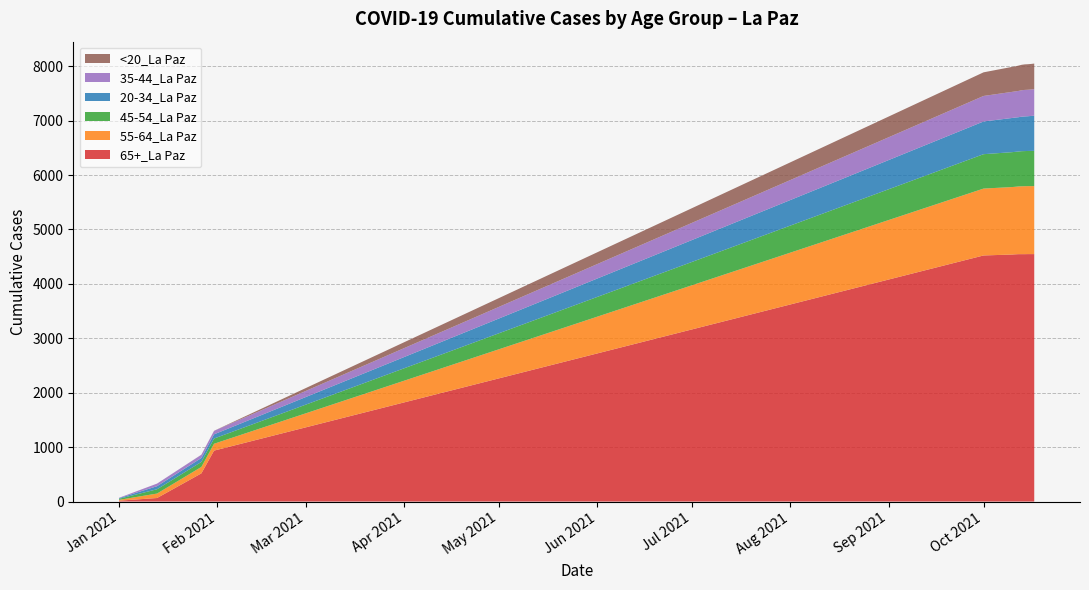

Reading left to right, extract all data points from this chart.

65+_La Paz: 1/1/2021=16	1/13/2021=65	1/27/2021=518	1/31/2021=936	10/1/2021=4522	10/10/2021=4539	10/11/2021=4543	10/12/2021=4546	10/13/2021=4546	10/14/2021=4546	10/15/2021=4547	10/16/2021=4547	10/17/2021=4547
55-64_La Paz: 1/1/2021=15	1/13/2021=82	1/27/2021=118	1/31/2021=126	10/1/2021=1229	10/10/2021=1240	10/11/2021=1241	10/12/2021=1244	10/13/2021=1247	10/14/2021=1248	10/15/2021=1249	10/16/2021=1249	10/17/2021=1249
45-54_La Paz: 1/1/2021=20	1/13/2021=79	1/27/2021=92	1/31/2021=96	10/1/2021=632	10/10/2021=641	10/11/2021=642	10/12/2021=642	10/13/2021=645	10/14/2021=646	10/15/2021=646	10/16/2021=647	10/17/2021=648
20-34_La Paz: 1/1/2021=11	1/13/2021=56	1/27/2021=72	1/31/2021=77	10/1/2021=601	10/10/2021=628	10/11/2021=630	10/12/2021=630	10/13/2021=634	10/14/2021=637	10/15/2021=638	10/16/2021=642	10/17/2021=646
35-44_La Paz: 1/1/2021=7	1/13/2021=48	1/27/2021=60	1/31/2021=64	10/1/2021=469	10/10/2021=480	10/11/2021=481	10/12/2021=483	10/13/2021=486	10/14/2021=487	10/15/2021=487	10/16/2021=487	10/17/2021=488
<20_La Paz: 1/1/2021=0	1/13/2021=0	1/27/2021=1	1/31/2021=1	10/1/2021=434	10/10/2021=459	10/11/2021=460	10/12/2021=465	10/13/2021=467	10/14/2021=469	10/15/2021=469	10/16/2021=469	10/17/2021=470